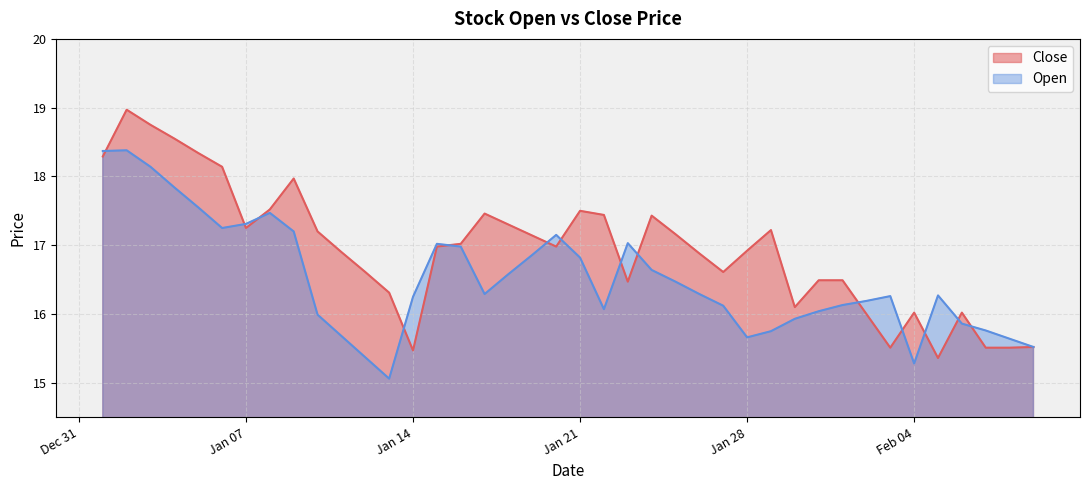

True or false: Open has more than 0 points higher than both neighbors.

True